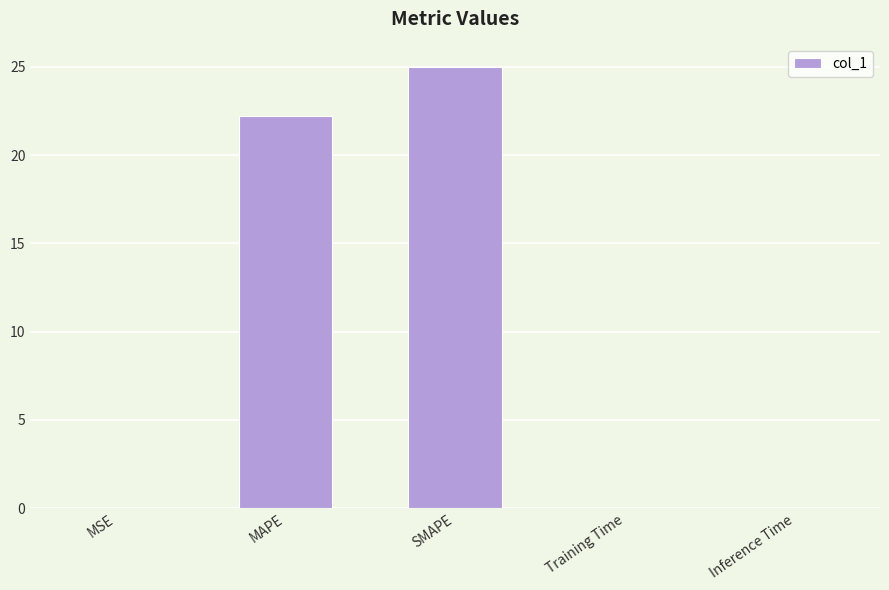

What is the sum of all values?

47.3